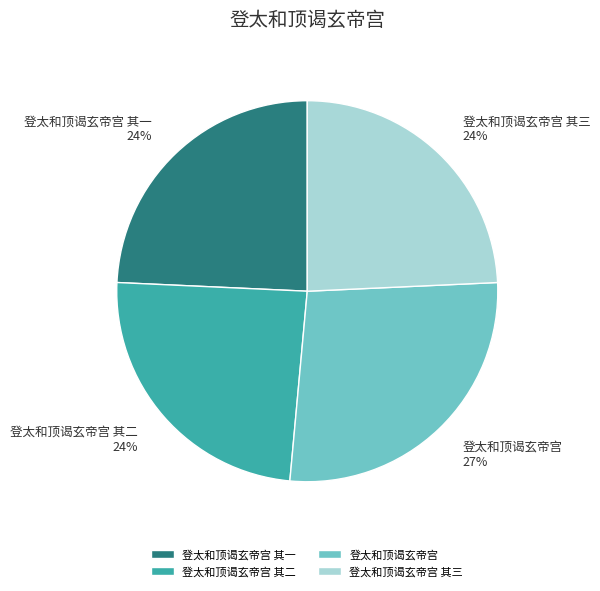

What percentage is the 登太和顶谒玄帝宫 其二 slice, to the nearest percent?

24%